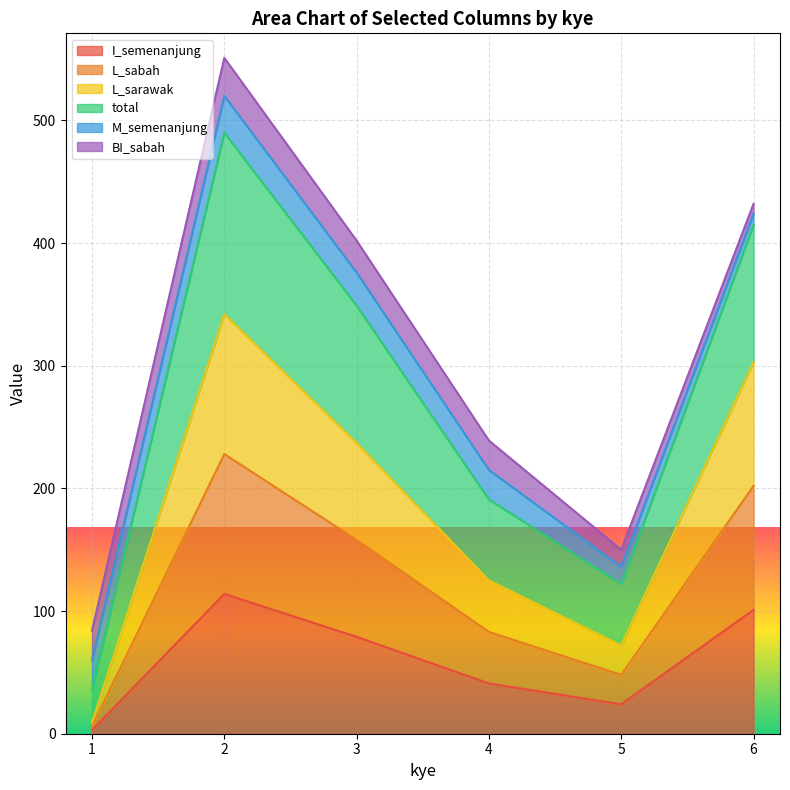

True or false: L_sarawak has a value of 110 at 2.

False